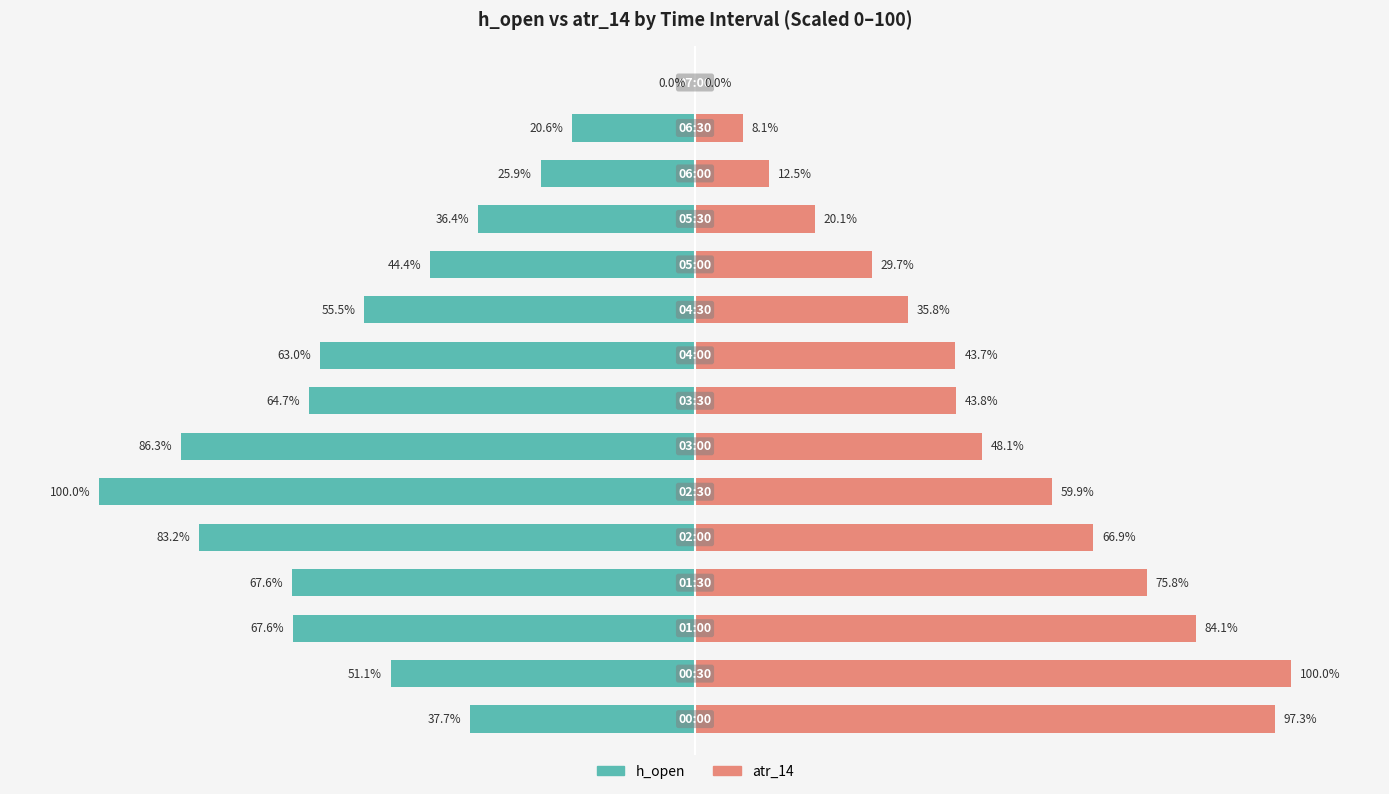

Rank the series at 100 from highest to lowest value.

atr_14, h_open